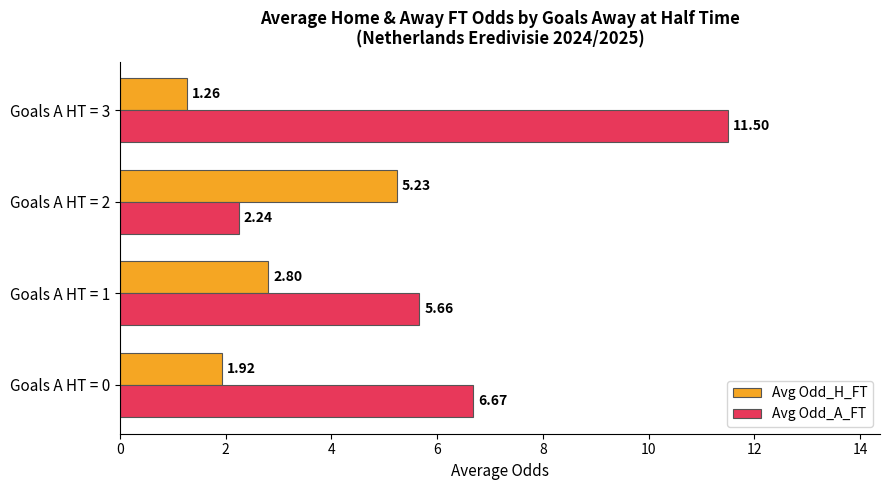

Which series has the largest range (max minus min)?

Avg Odd_A_FT